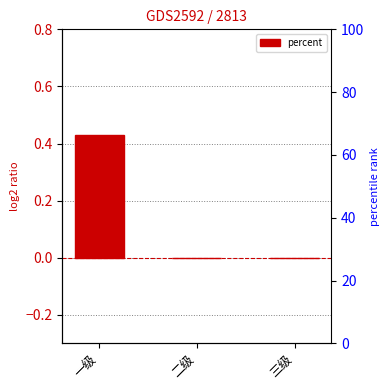

How many values exceed 0?

1